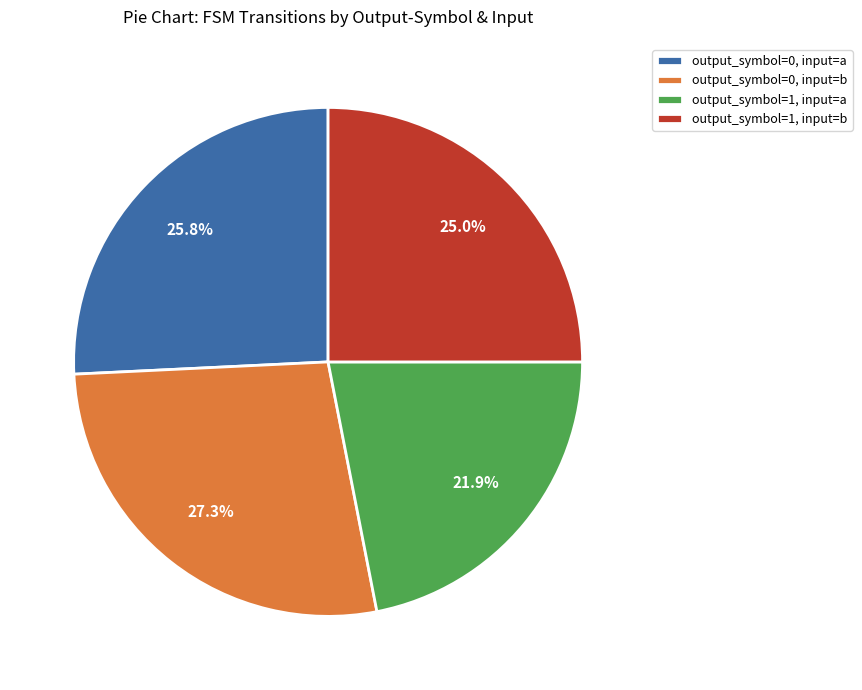

What percentage is NOT represented by output_symbol=1, input=a?

78.1%